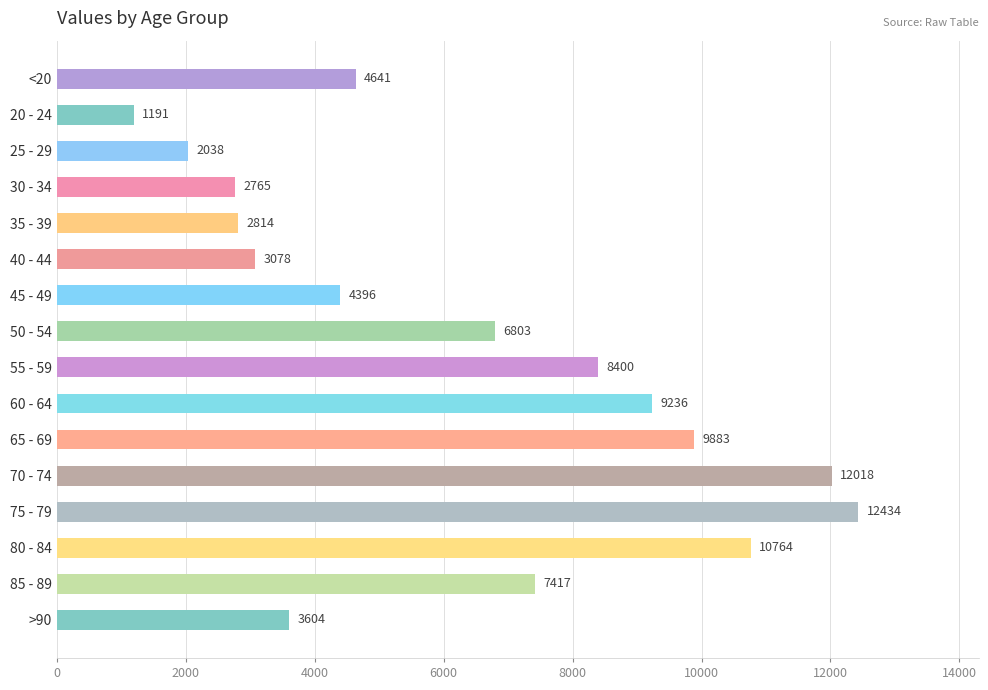

What is the ratio of the value at 30 - 34 to the value at 75 - 79?

0.2